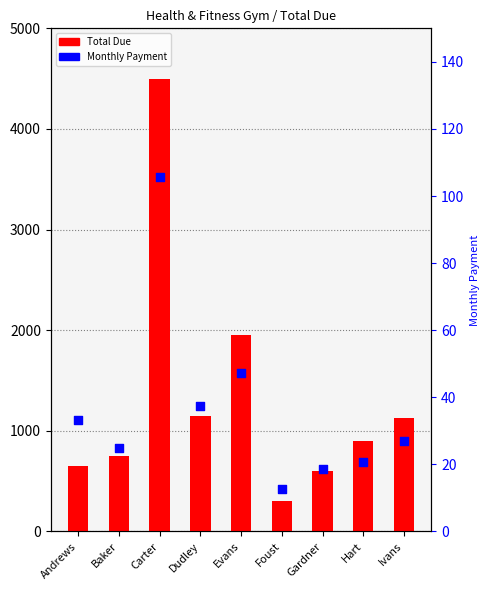

What are all the series names shown in the legend?

Total Due, Monthly Payment